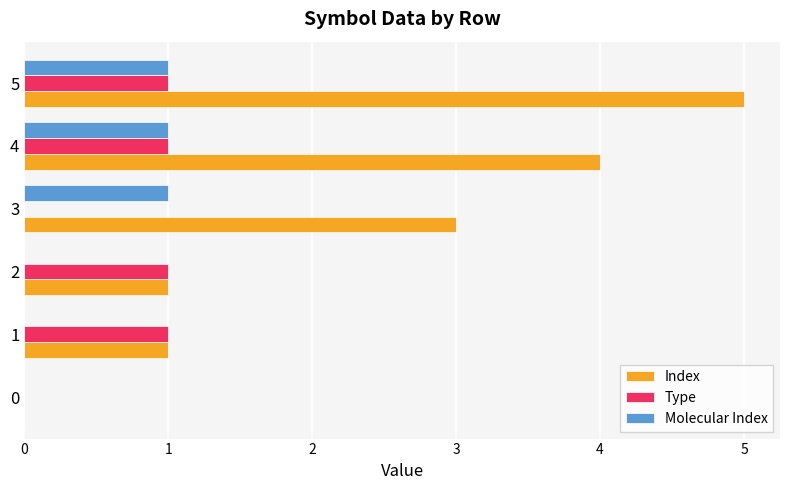

At which label does Index reach its peak?

5